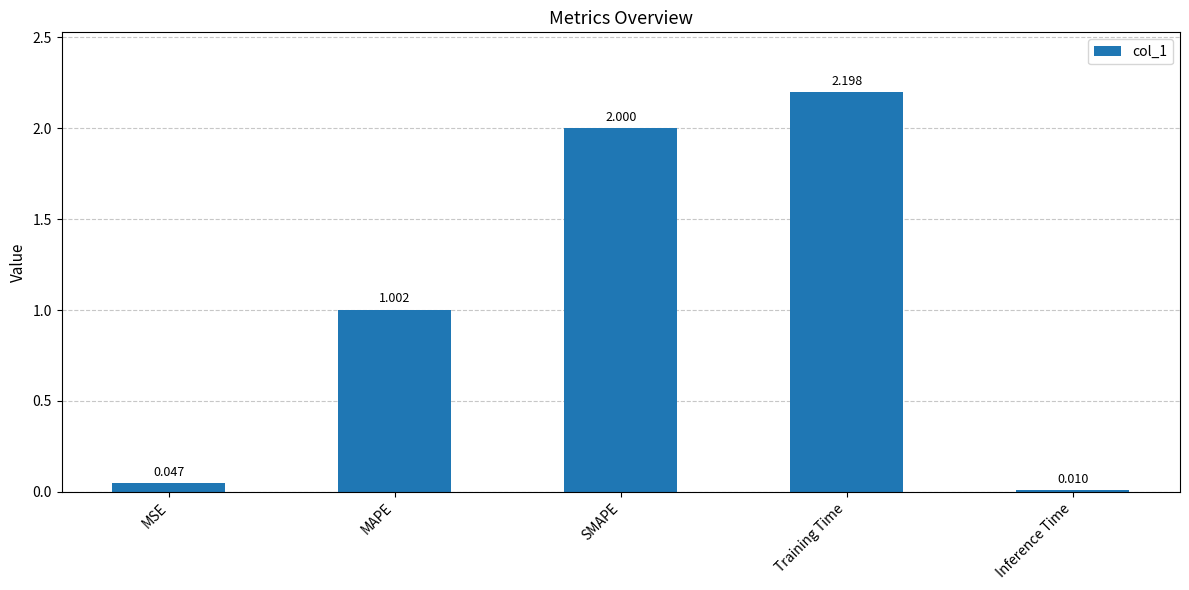

What is the average value?

1.1